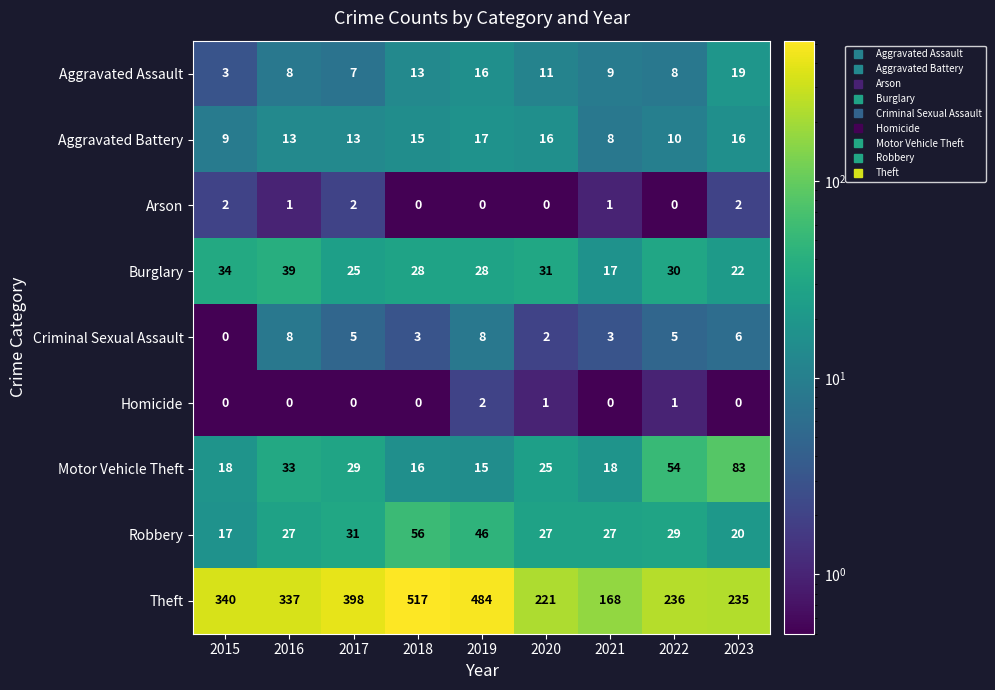

What is the total value across all series at 2018?

648